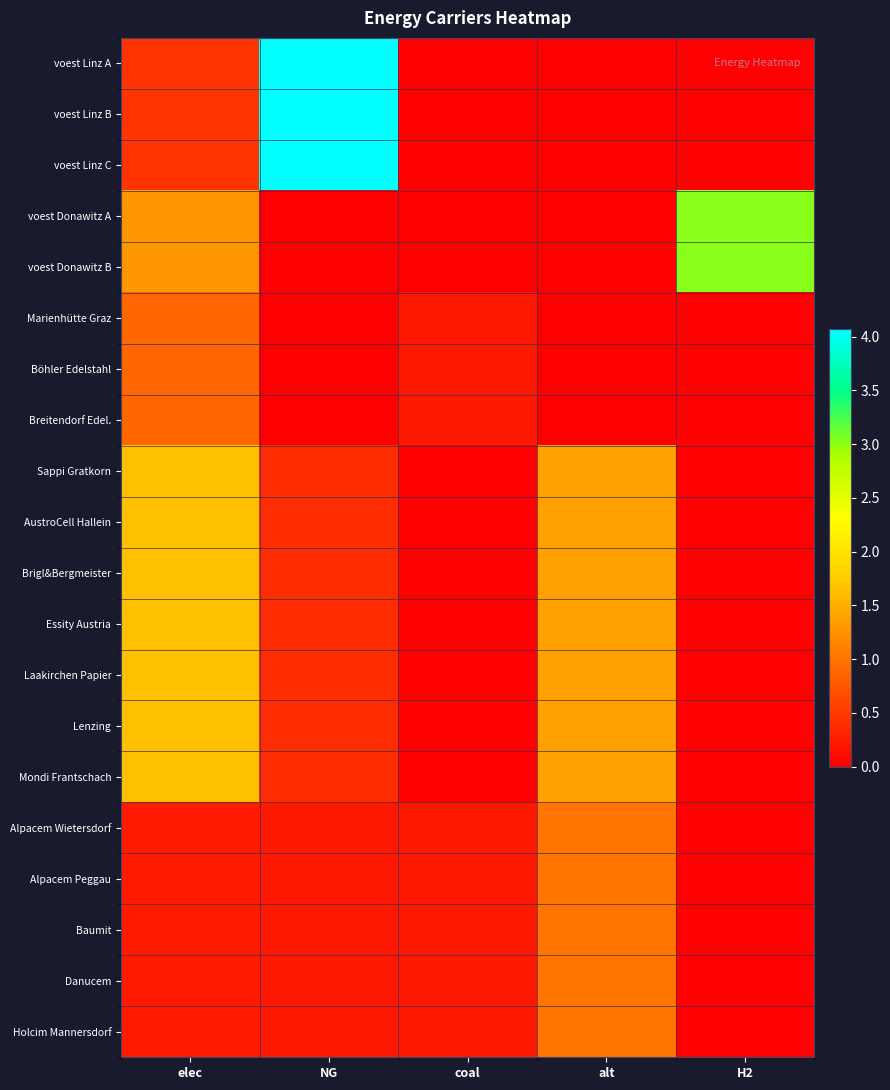

Between elec and alt, which is larger?

elec